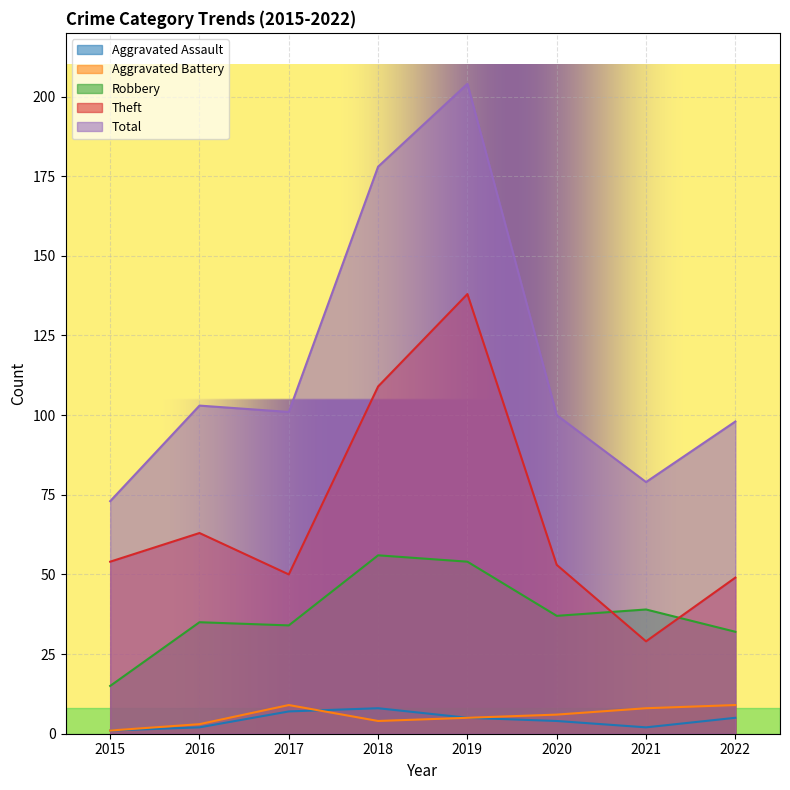

True or false: Total and Theft intersect in this chart.

False